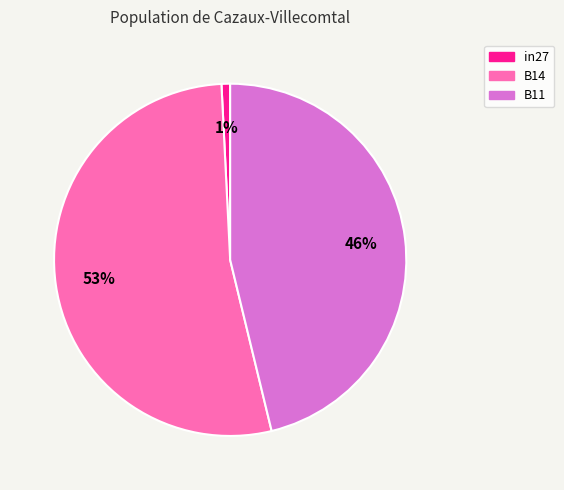

Which category has the smallest portion of the pie?

in27